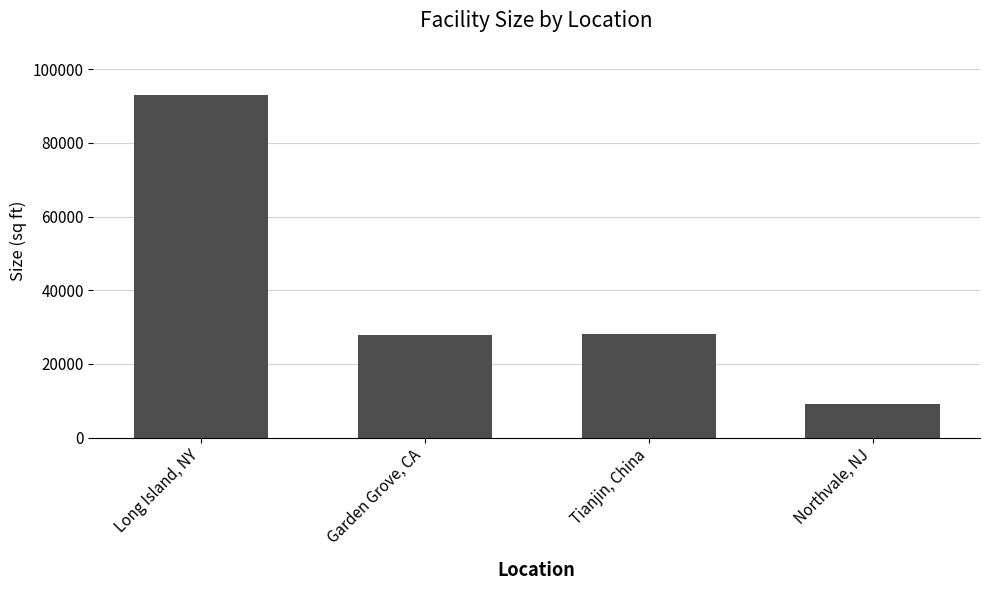

What is the difference between the second highest and minimum values?

19000